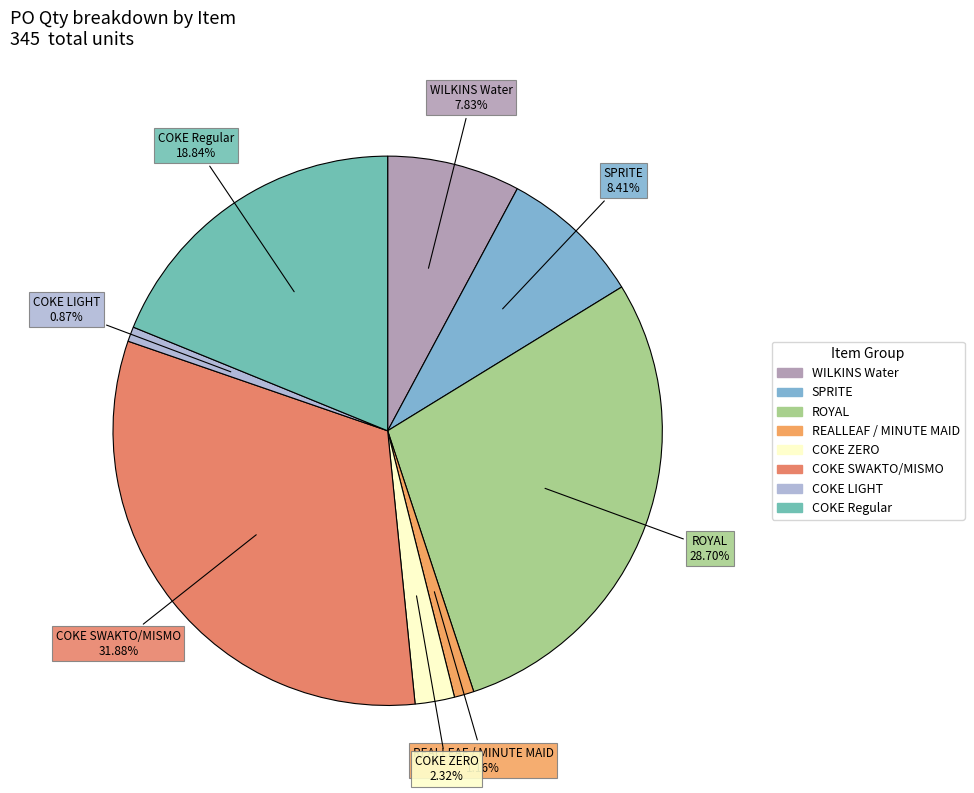

How many slices are in this pie chart?

8